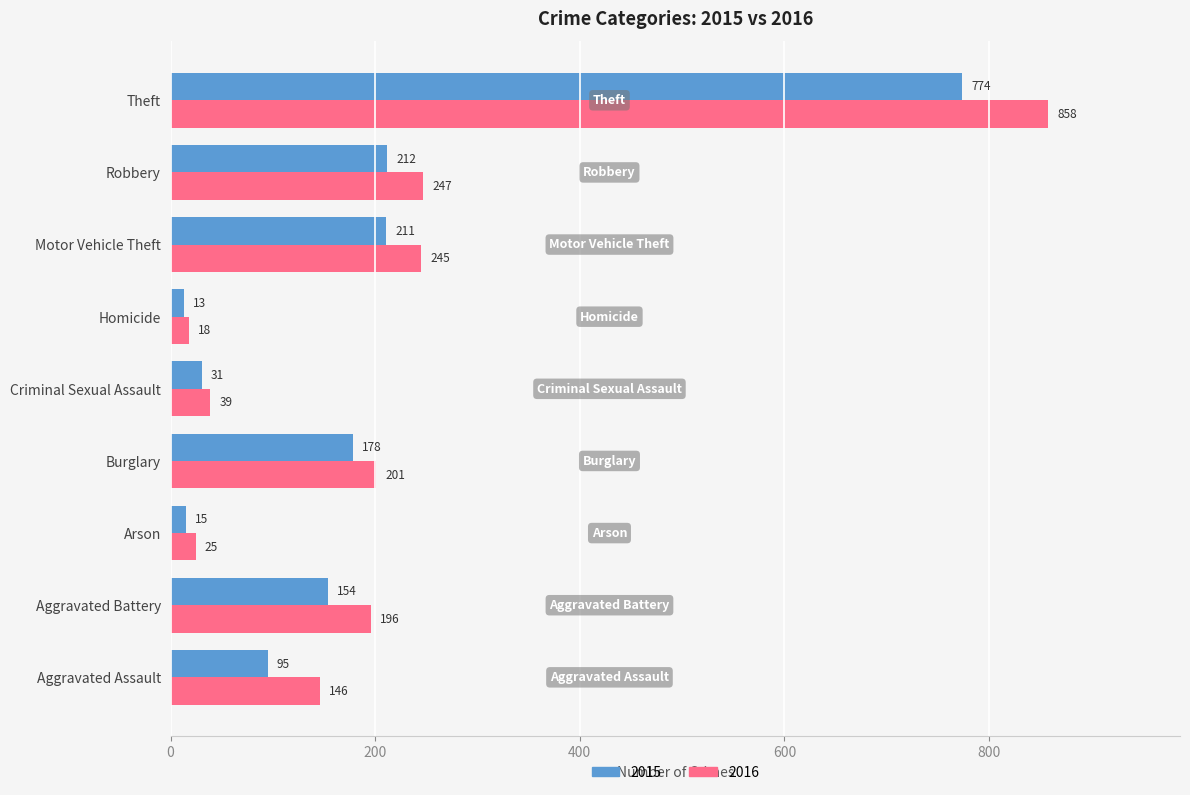

What value does the 2015 series have at Arson, to the nearest 10?

20